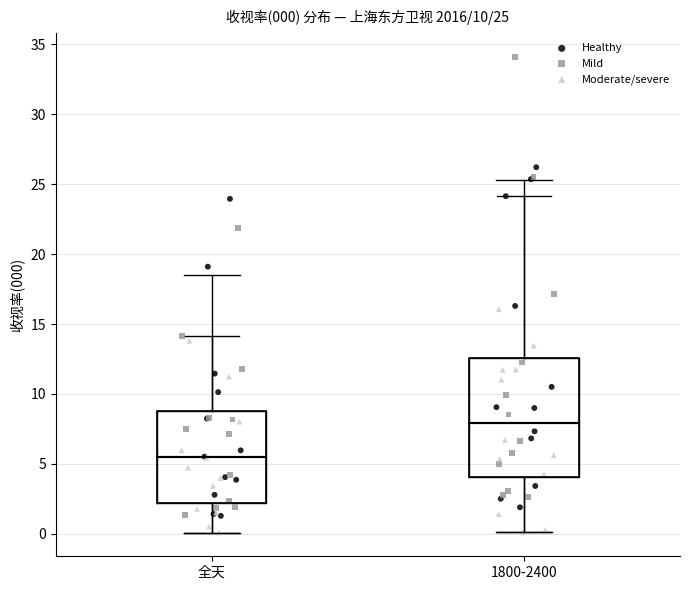

Comparing the boxes themselves (not the whiskers), which one is the tallest?

1800-2400